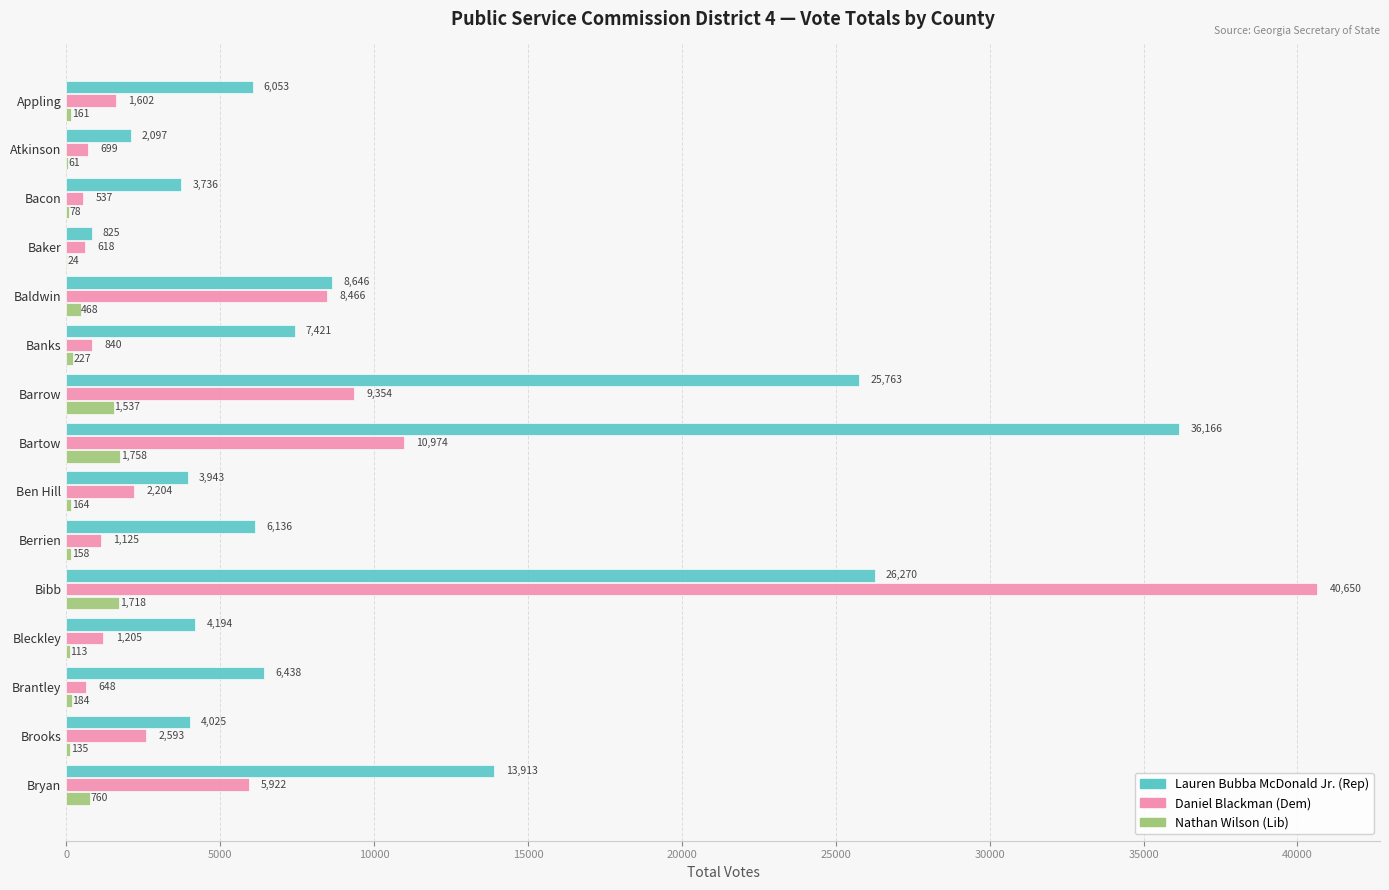

What is the sum of all Daniel Blackman (Dem) values?

87437